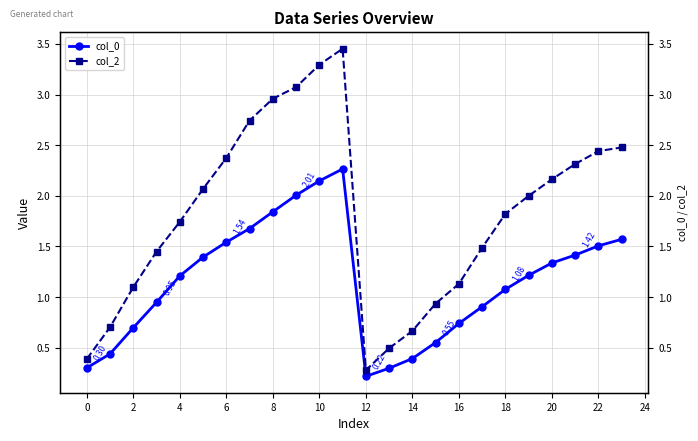

What is the difference between the second highest and second lowest values in the col_0 series?

1.8